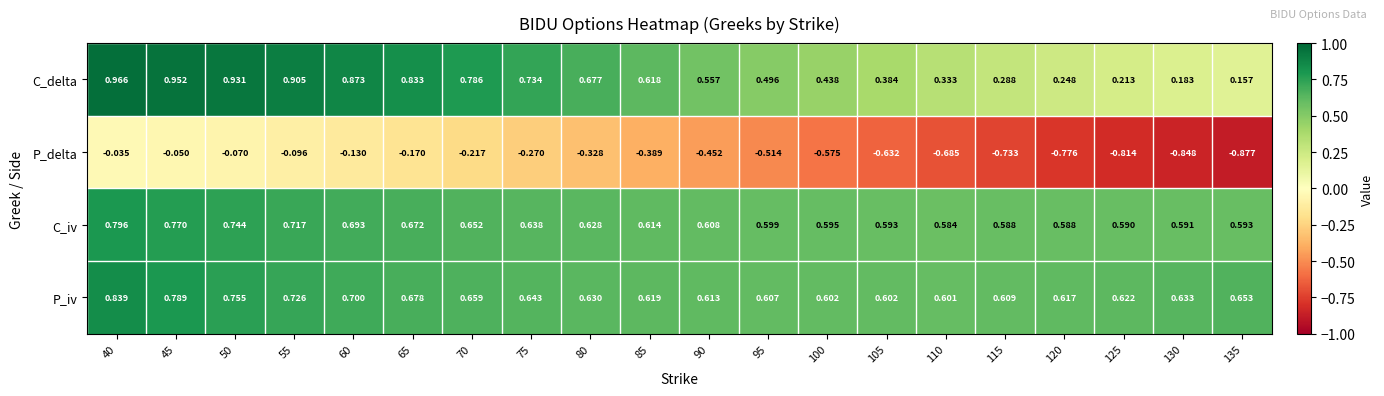

Rank the series at 85 from highest to lowest value.

P_iv, C_delta, C_iv, P_delta